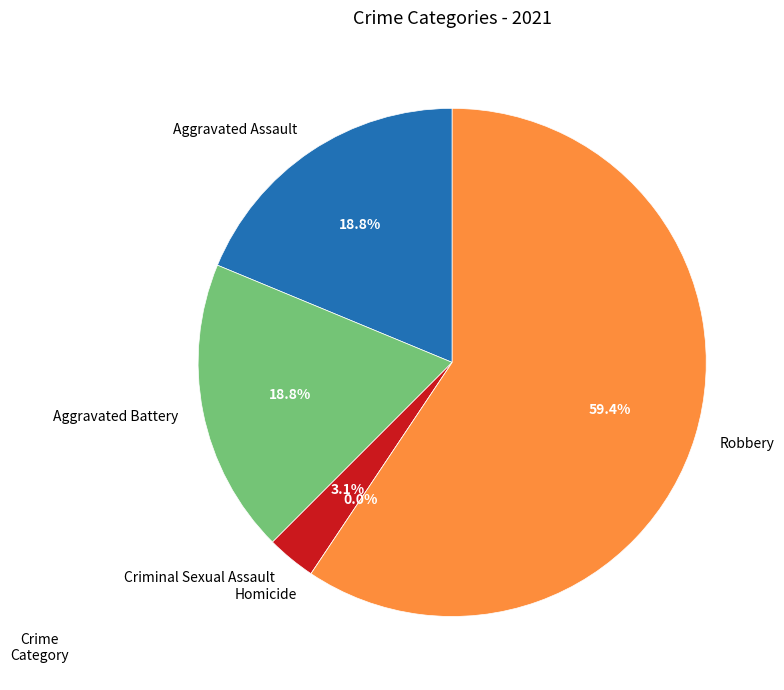

Rank the categories by value from lowest to highest.

Homicide, Criminal Sexual Assault, Aggravated Assault, Aggravated Battery, Robbery